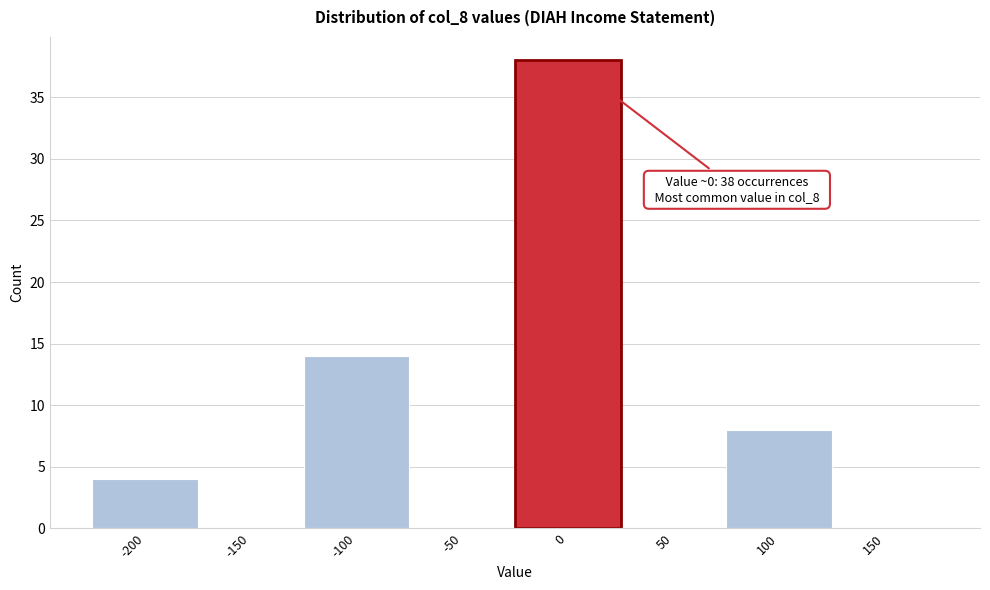

Which range on the x-axis has the tallest bar?

-25 to 25